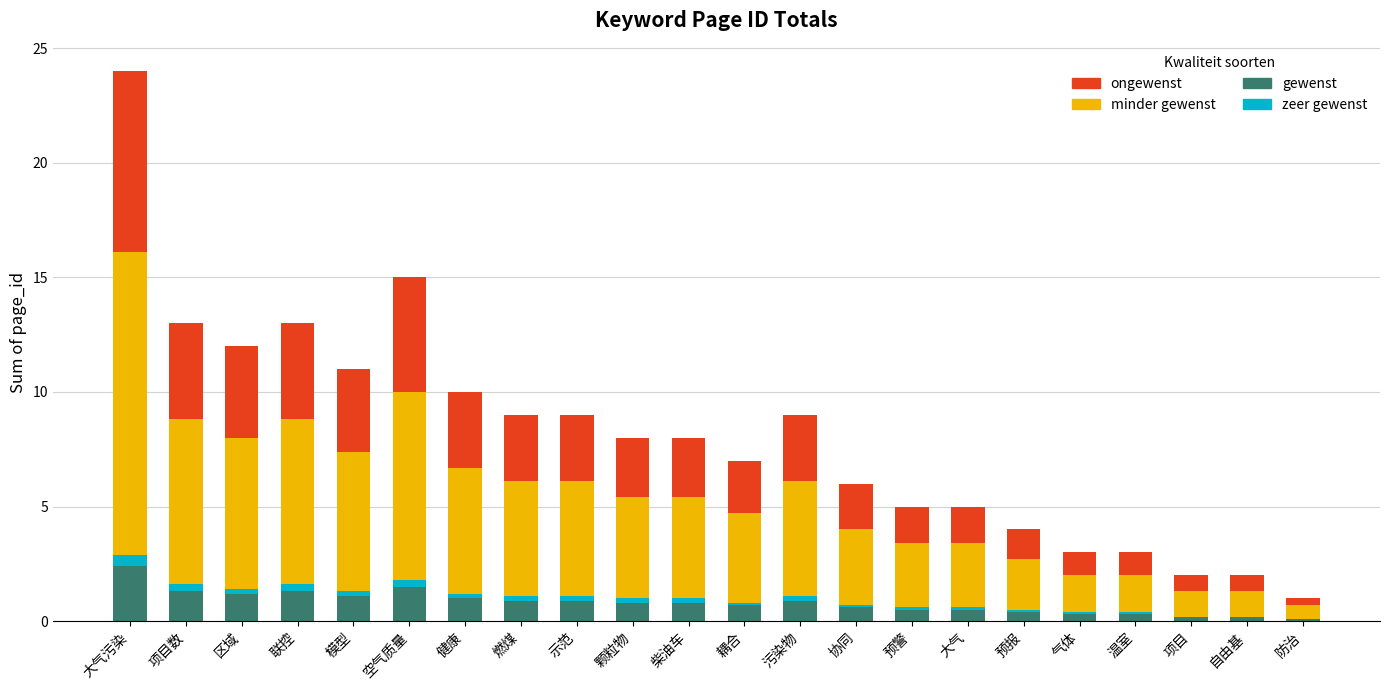

At which label does gewenst reach its peak?

大气污染